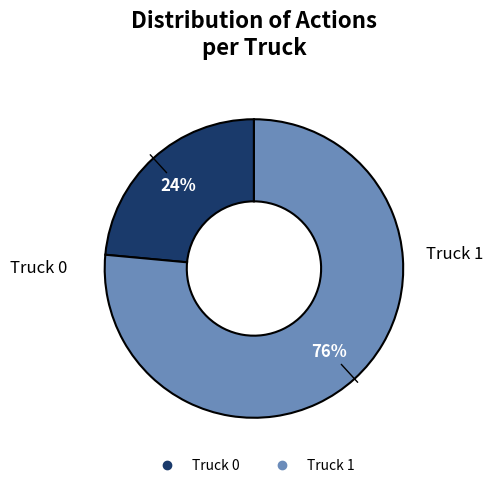

True or false: Truck 0 accounts for 24% of the total.

True